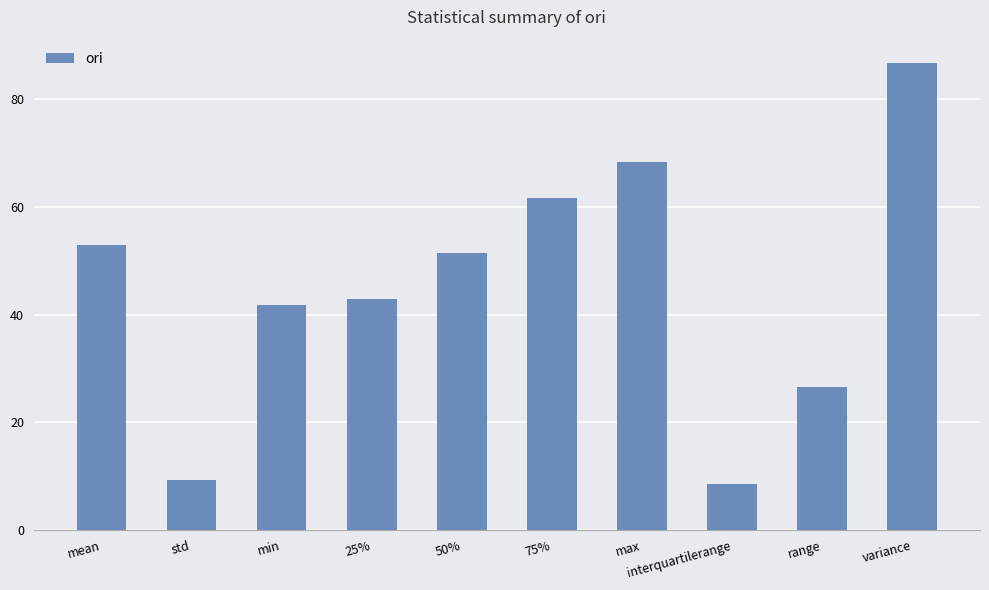

How many data points are less than 51?

5